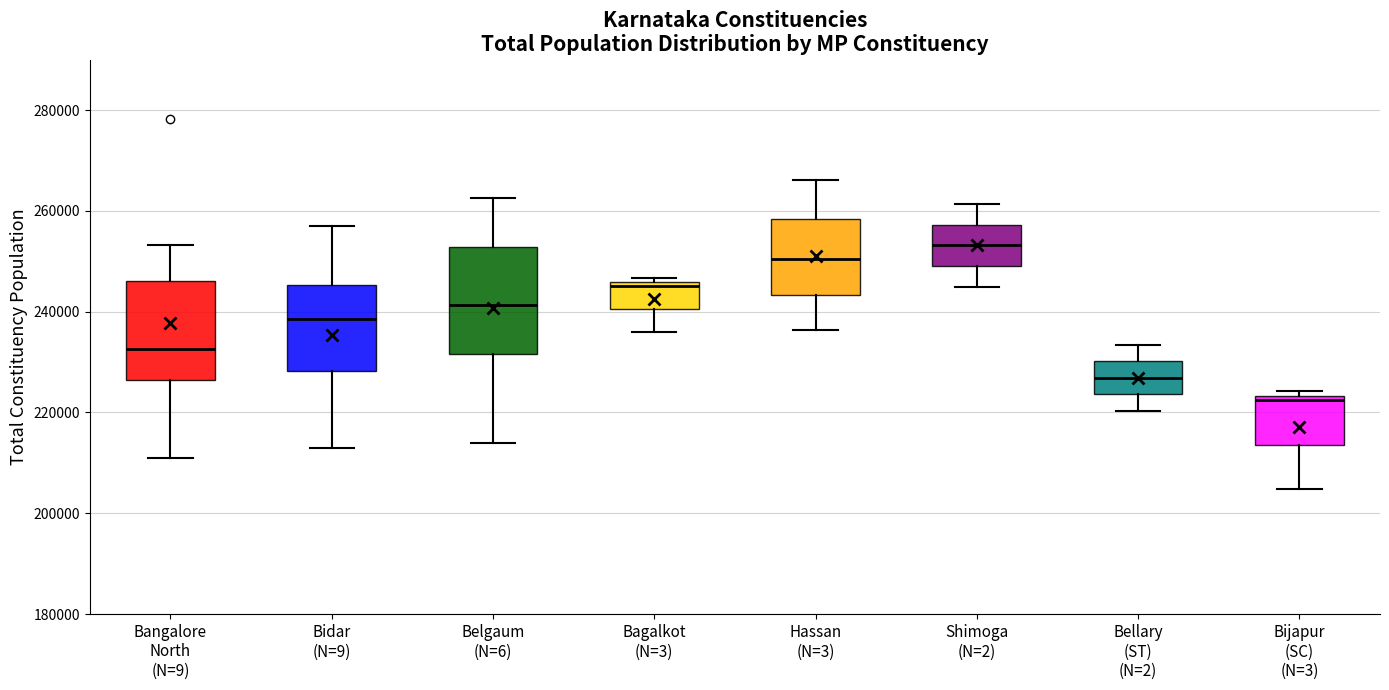

Which box's median line is the highest?

Shimoga (N=2)